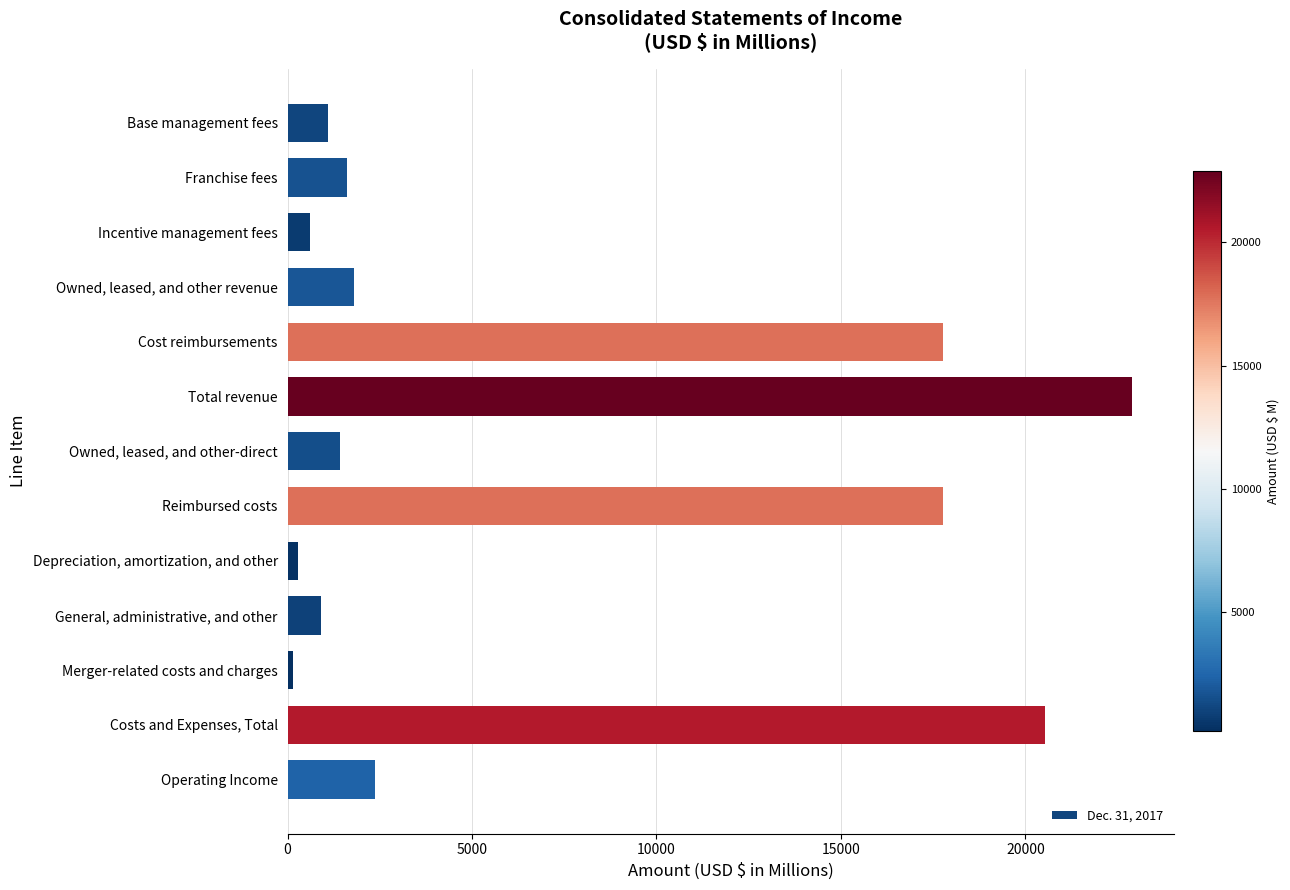

What is the label of the 6th bar from the top?

Total revenue